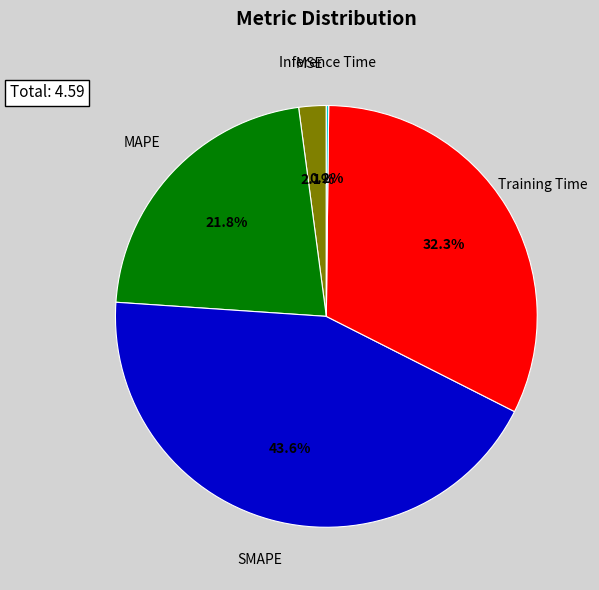

Is there any slice that represents more than half of the pie?

No